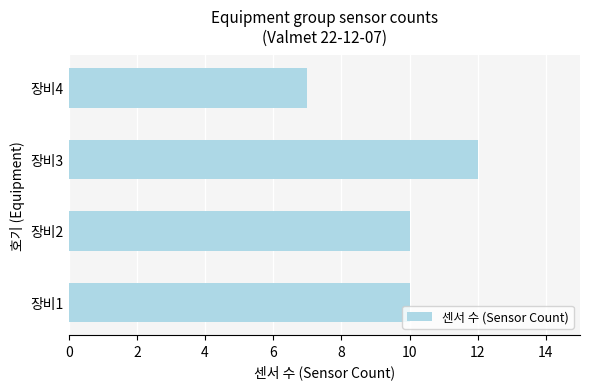

Count the values in the range 10 to 12.

3